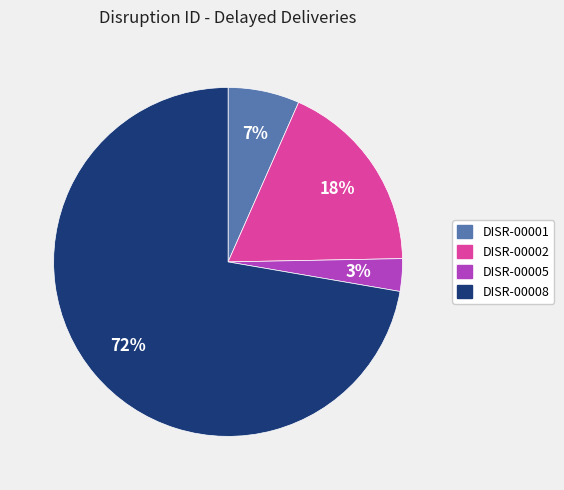

To the nearest percent, what is the combined percentage of DISR-00008 and DISR-00002?

90%